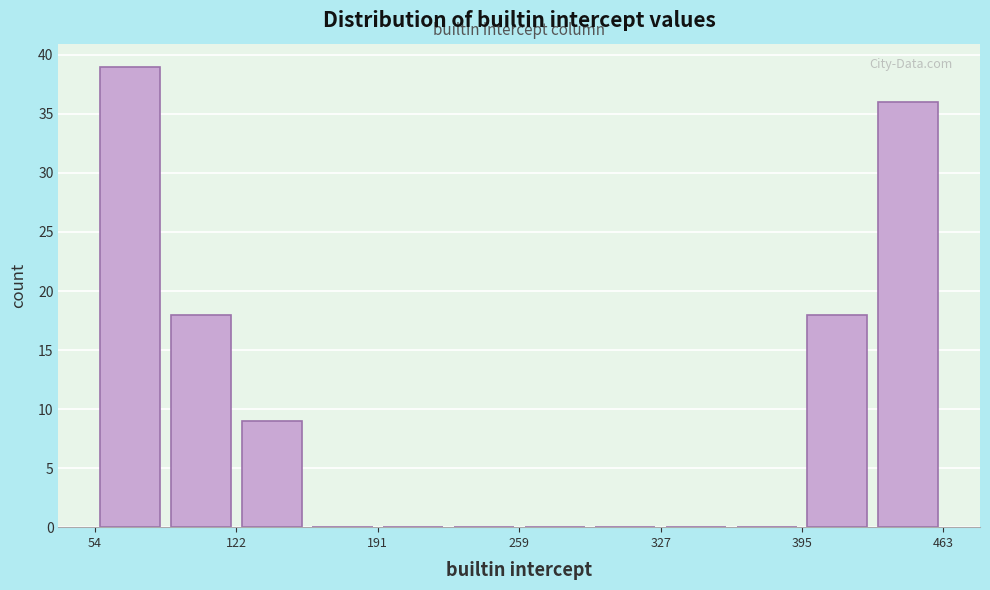

Around what value on the x-axis is the tallest bar? Give the approximate position of its centre, as read against the axis.

70